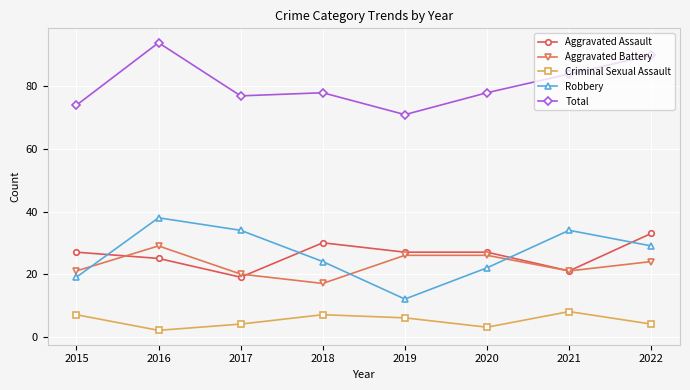

What is the smallest value displayed?

2